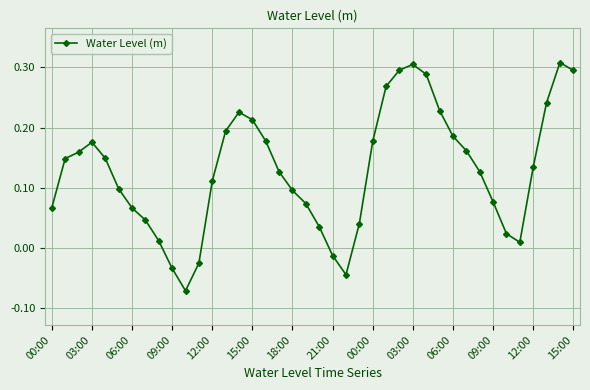

What is the sum of all values?

5.2